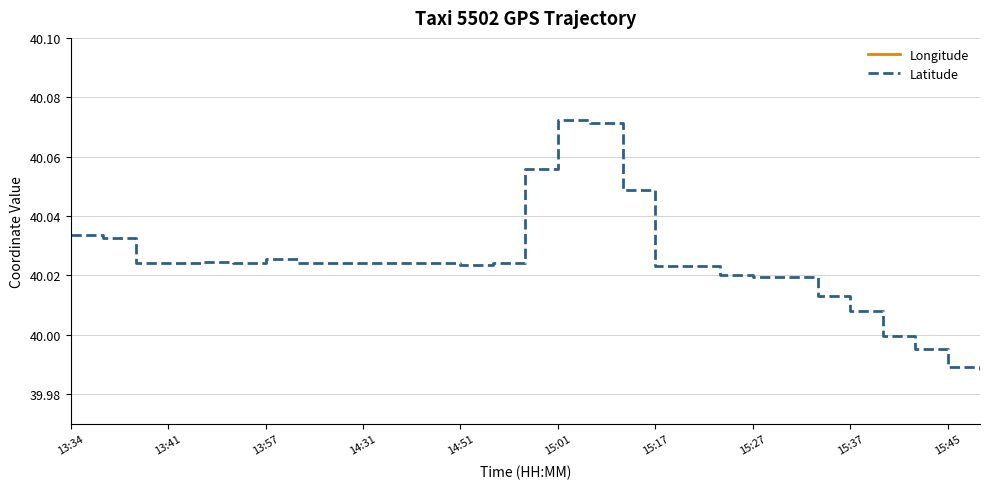

Which series has the largest total across all categories?

Longitude